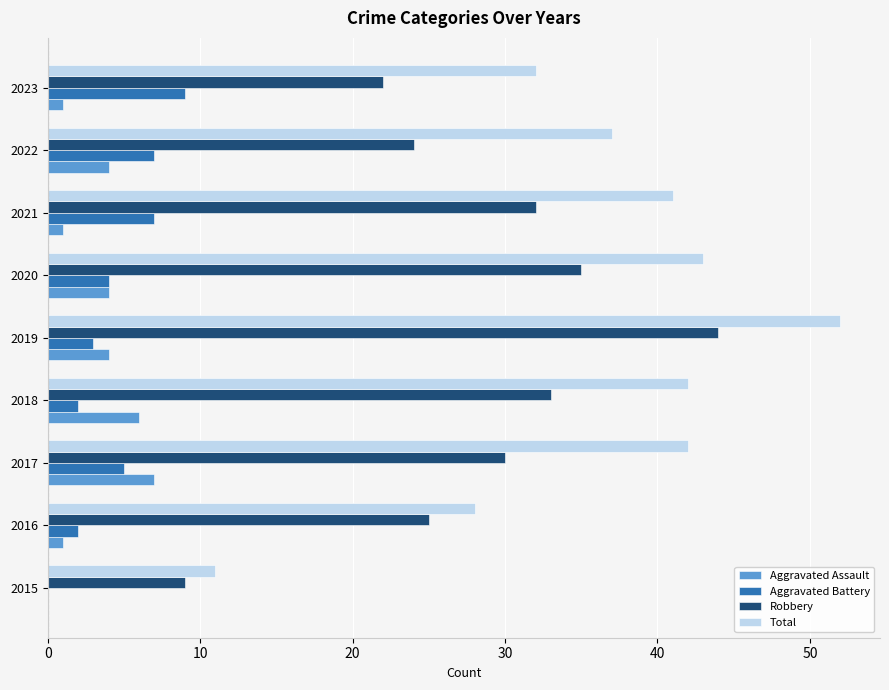

What is the sum of all Aggravated Battery values?

39